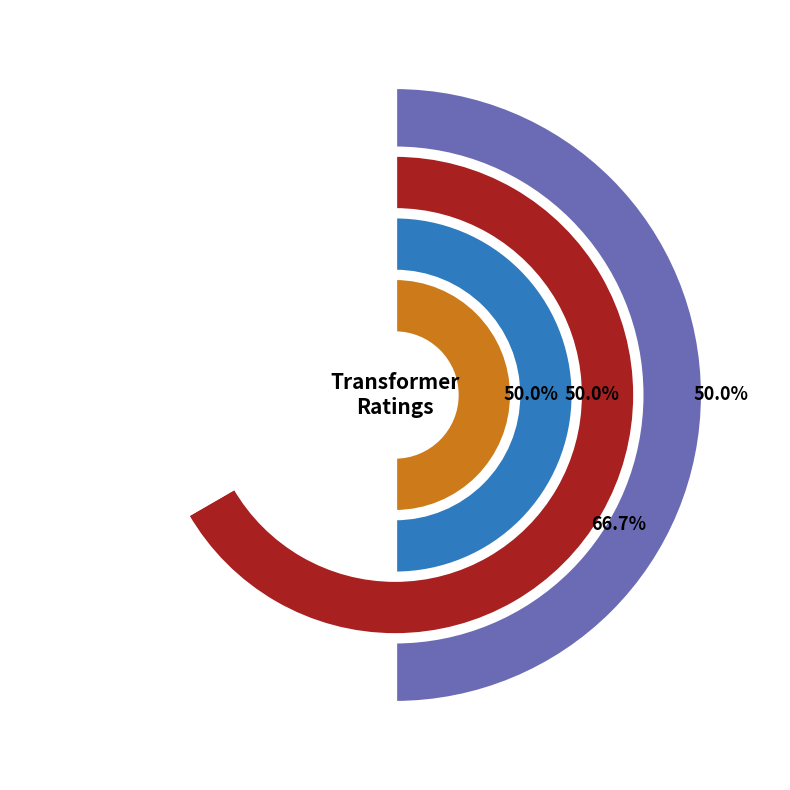

Which slice is the smallest?

63/25/38 MVA 110/10/10 kV